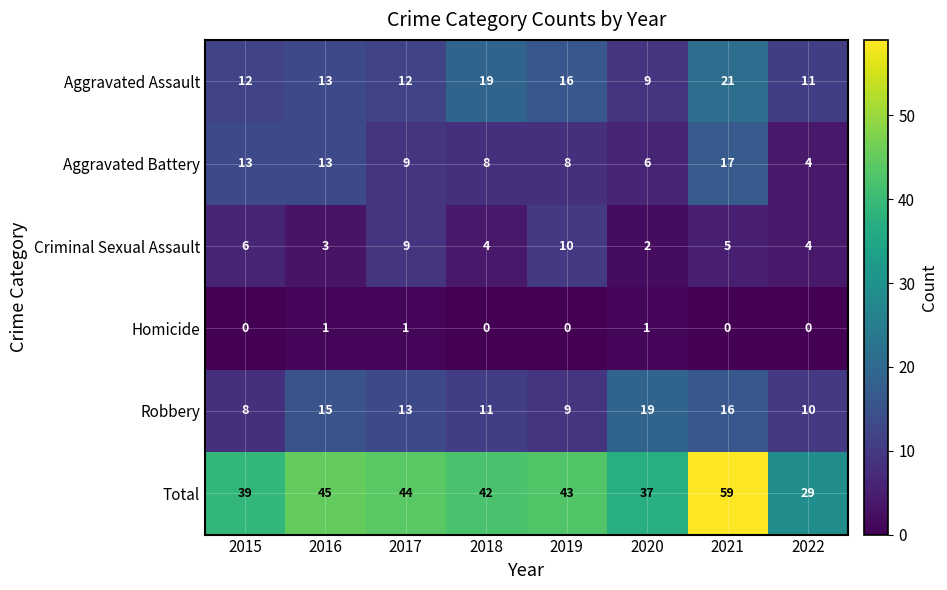

What is the difference between the maximum and second lowest values in the Total series?

22